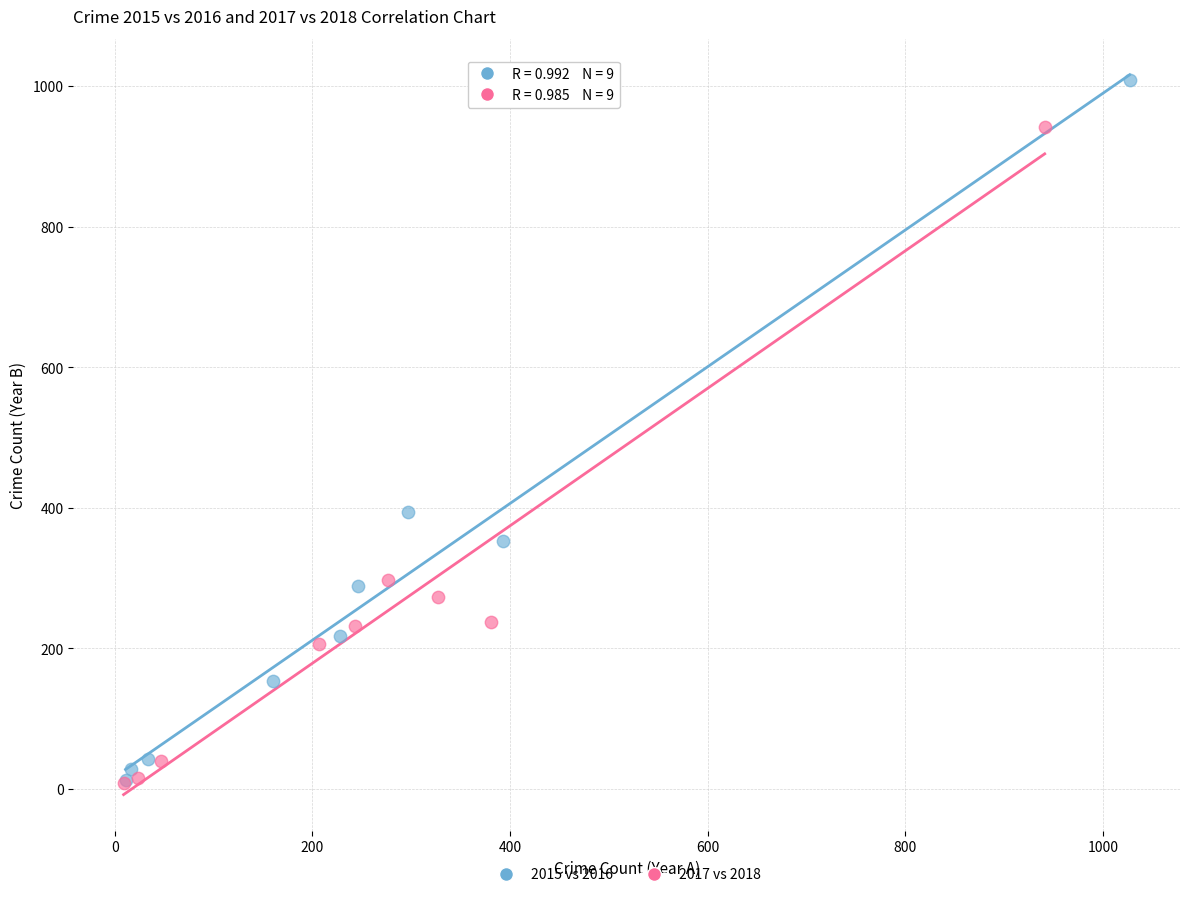

Which series reaches the maximum Y coordinate?

2015 vs 2016